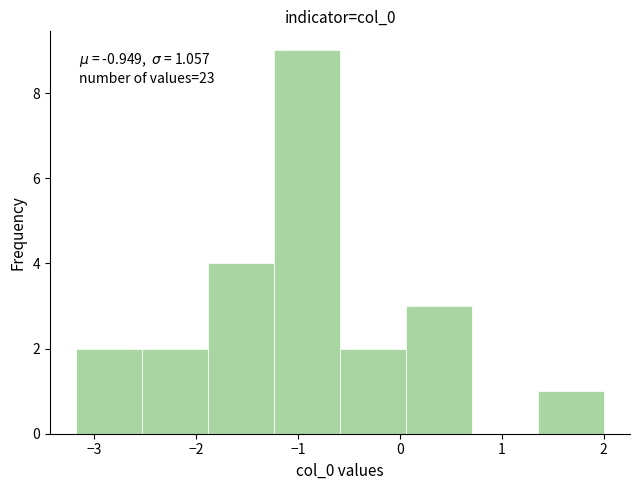

Over which range of the x-axis is the bar tallest?

-1.2 to -0.6